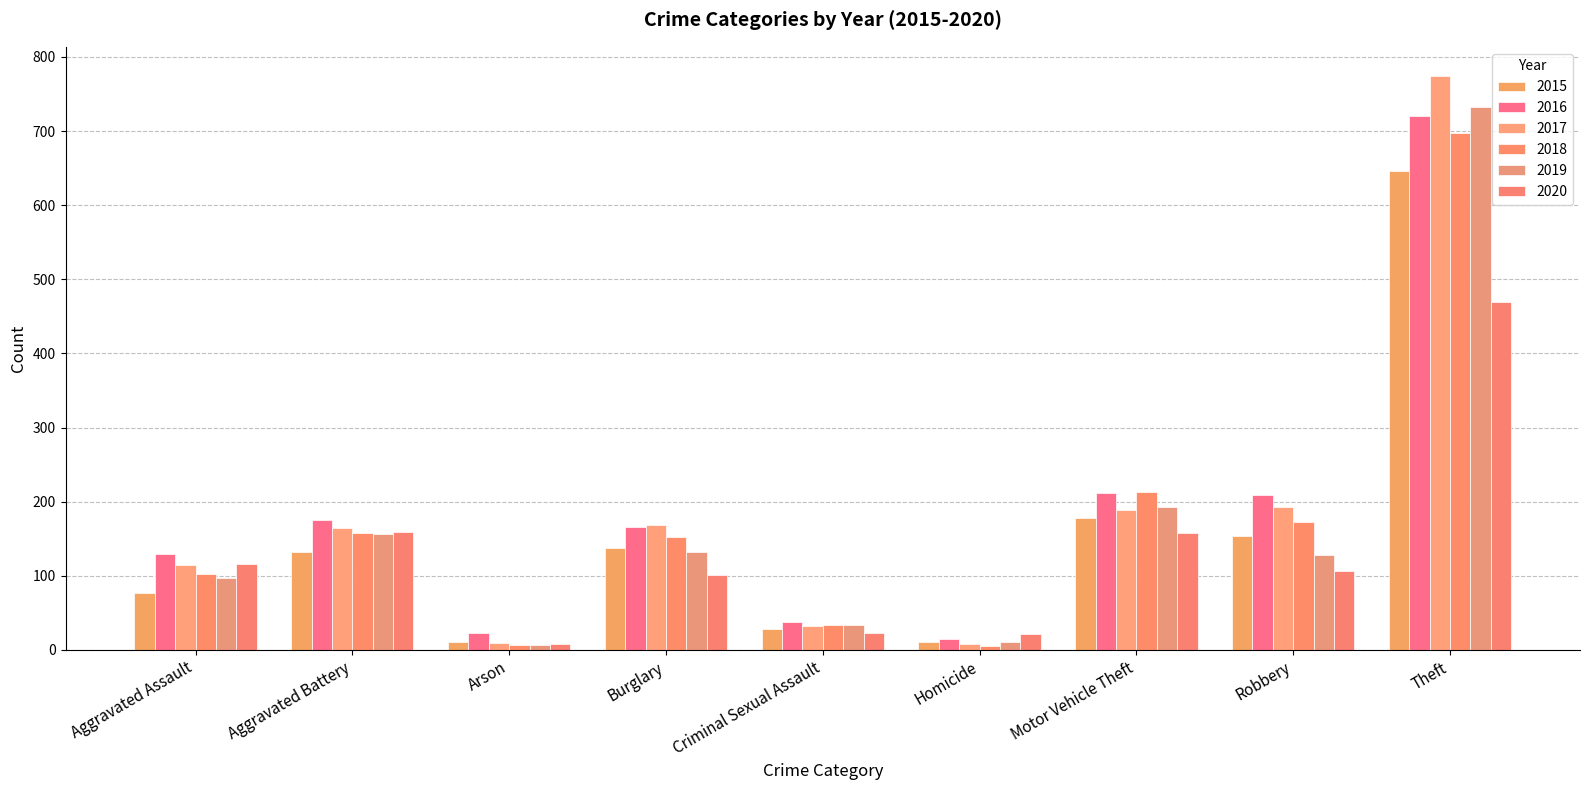

What is the spread (max minus min) of values at Arson?

17